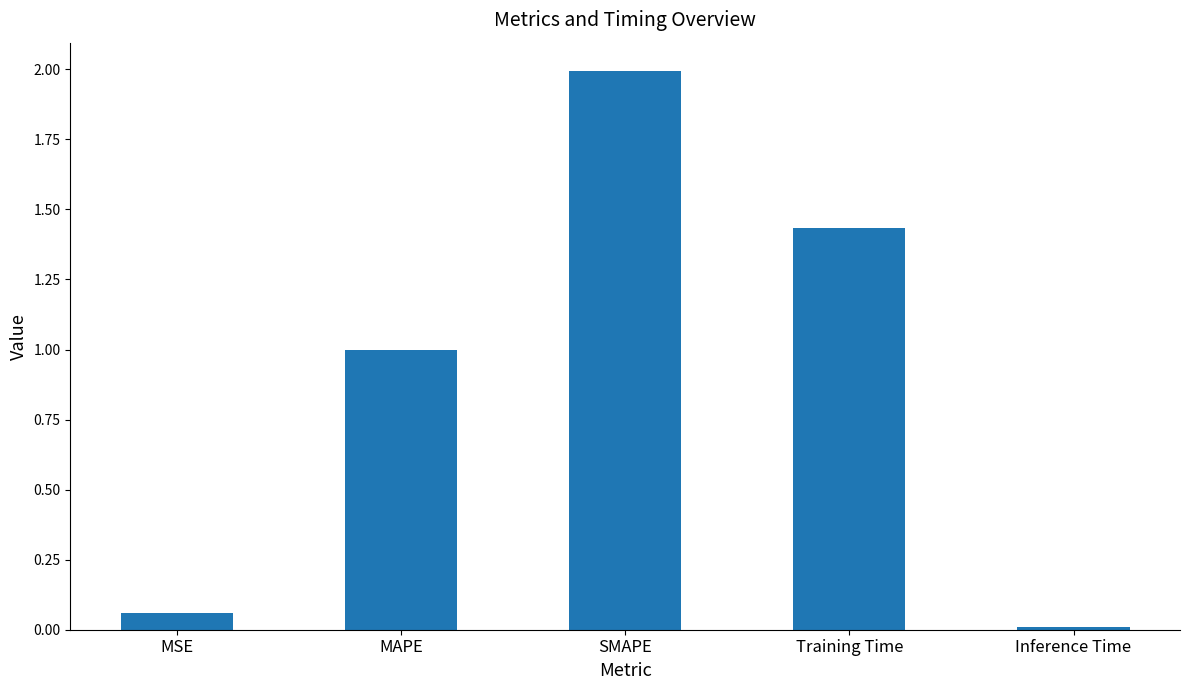

What is the average value?

0.9